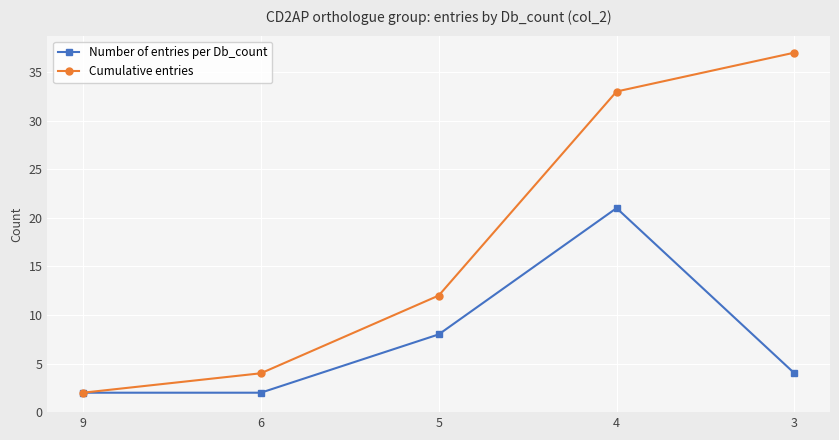

Is it true that Cumulative entries equals 47 at 4?

False